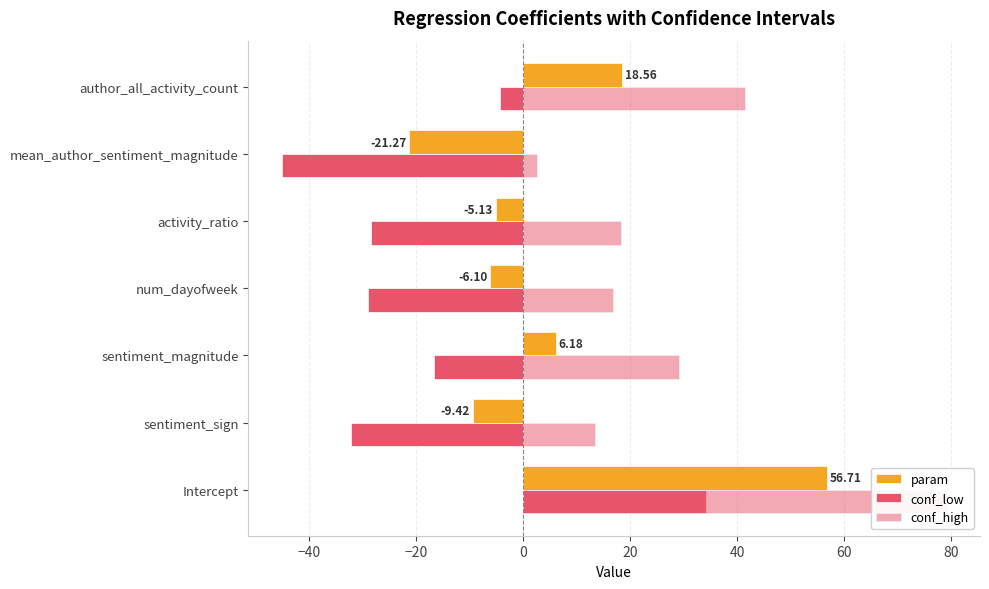

How many data points does each series have?

7